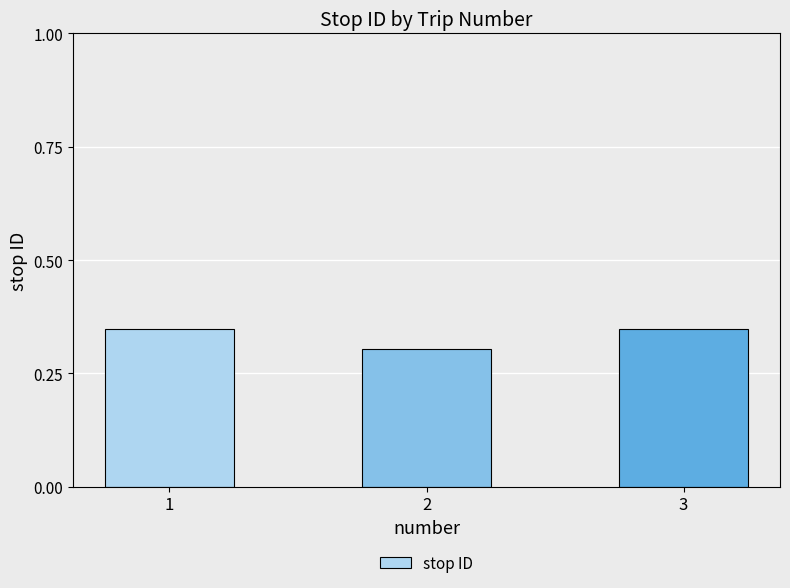

How many values are between 0 and 1?

3